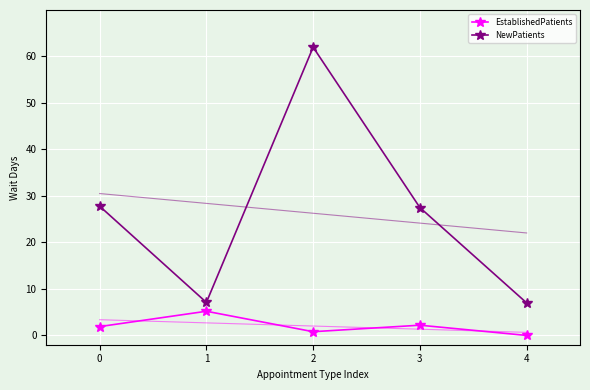

What is the value of the EstablishedPatients point at the 2nd from the left?

5.2